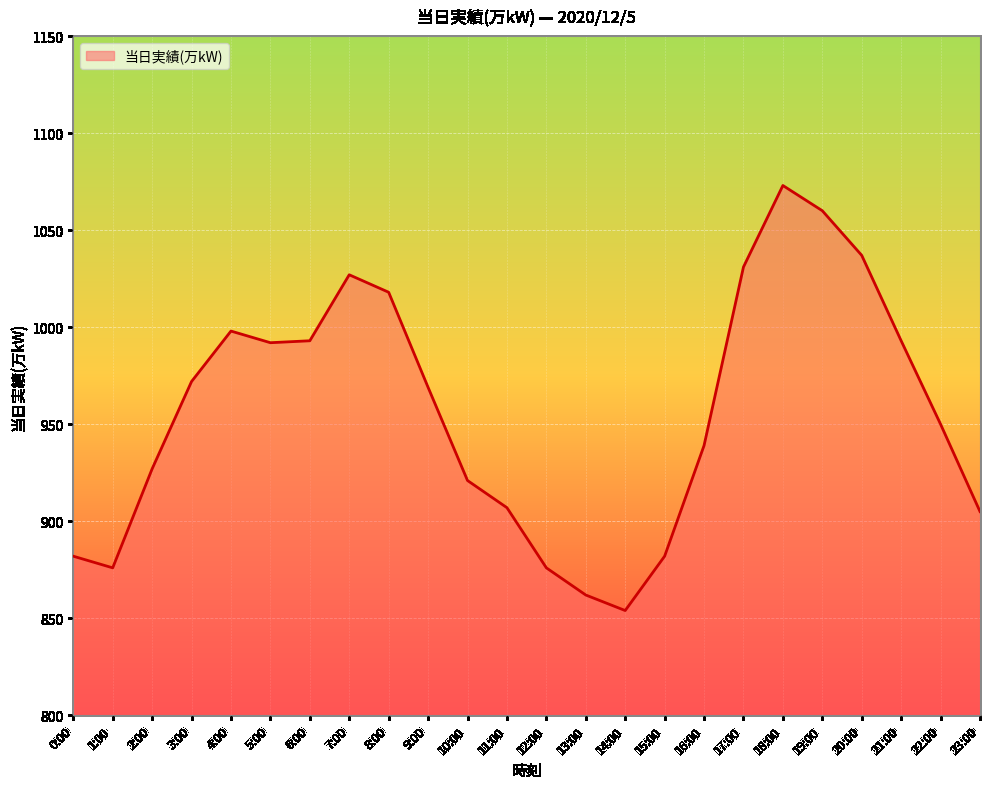

Count the number of data series in this chart.

1